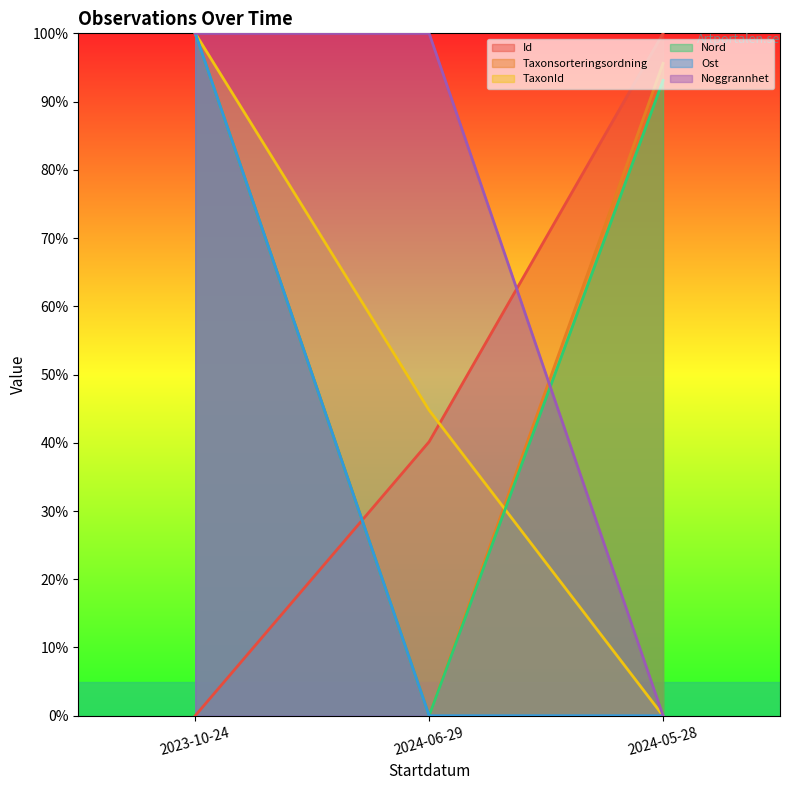

Where does the Taxonsorteringsordning series first go above 95?

2023-10-24